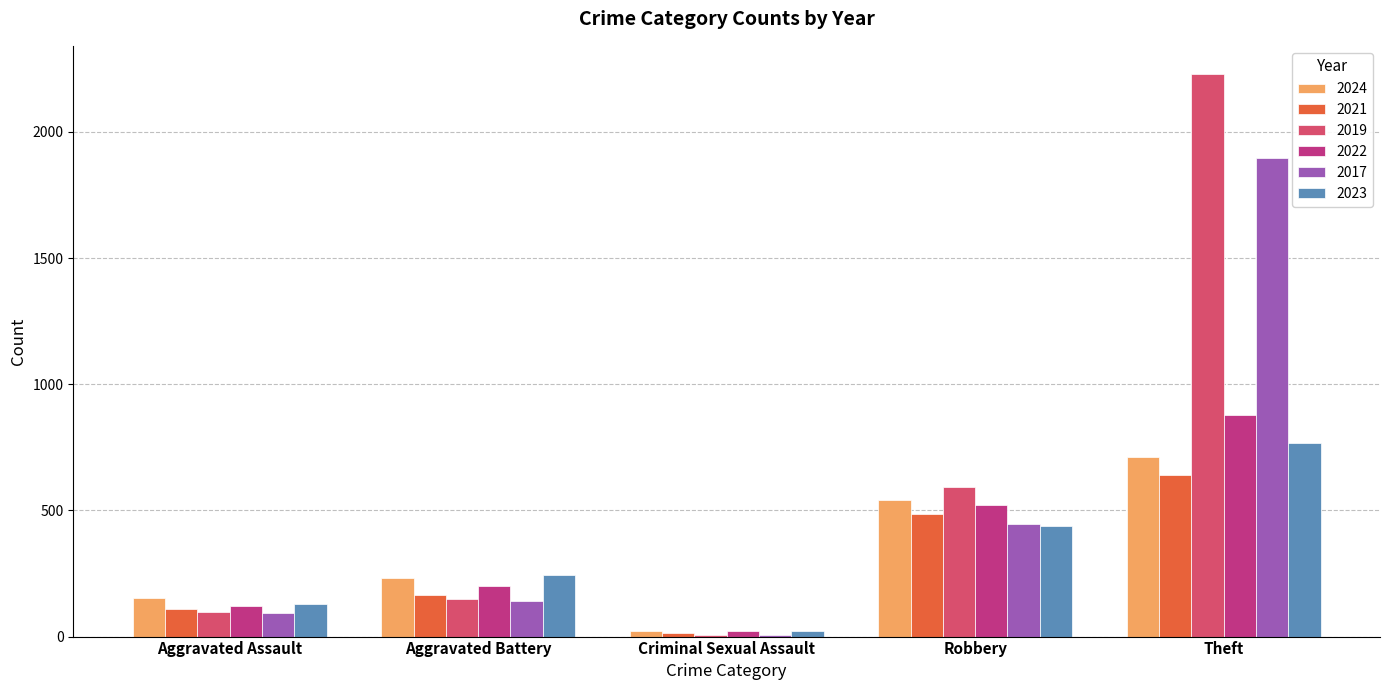

Which series has the widest spread of values?

2019